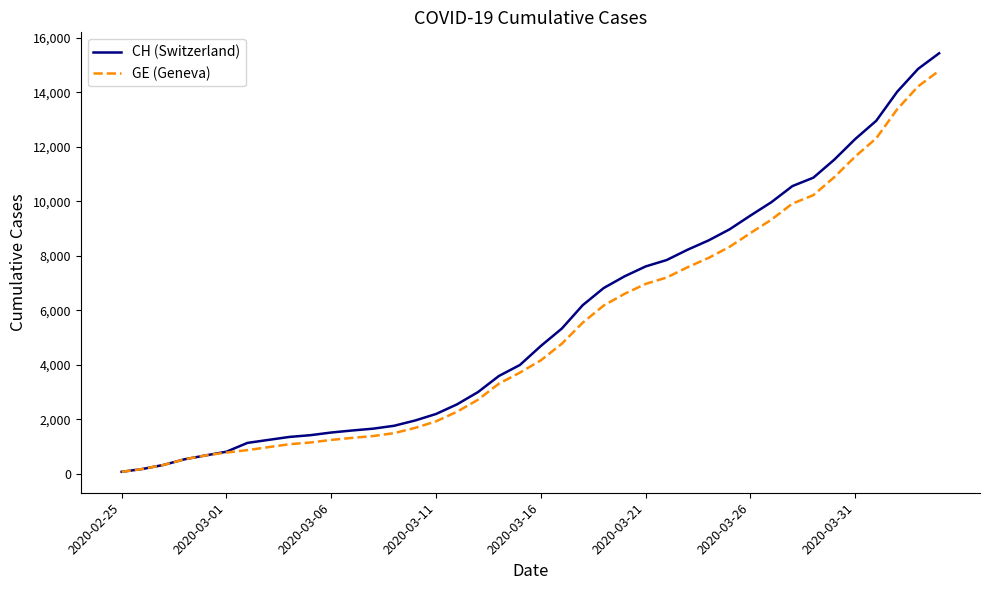

What is the highest value of the CH (Switzerland) series?

15433